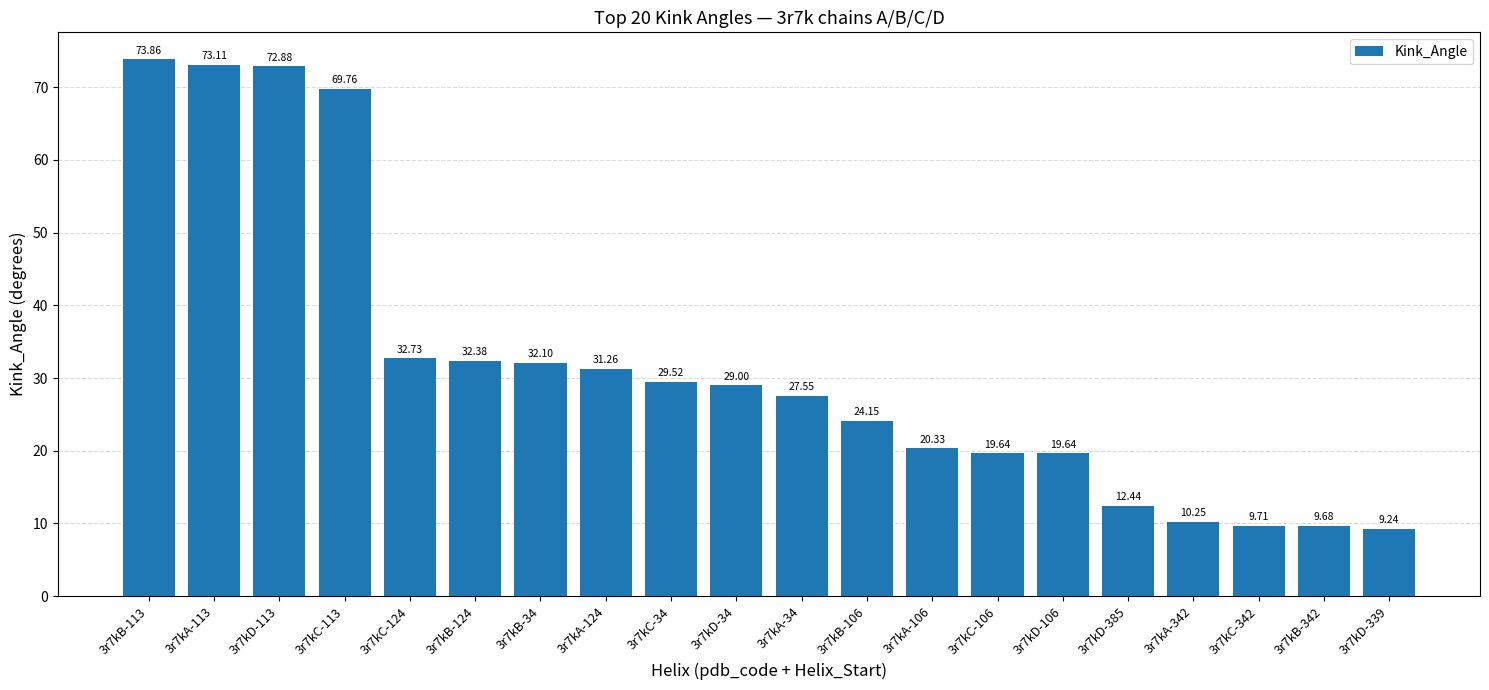

Count the number of data series in this chart.

1